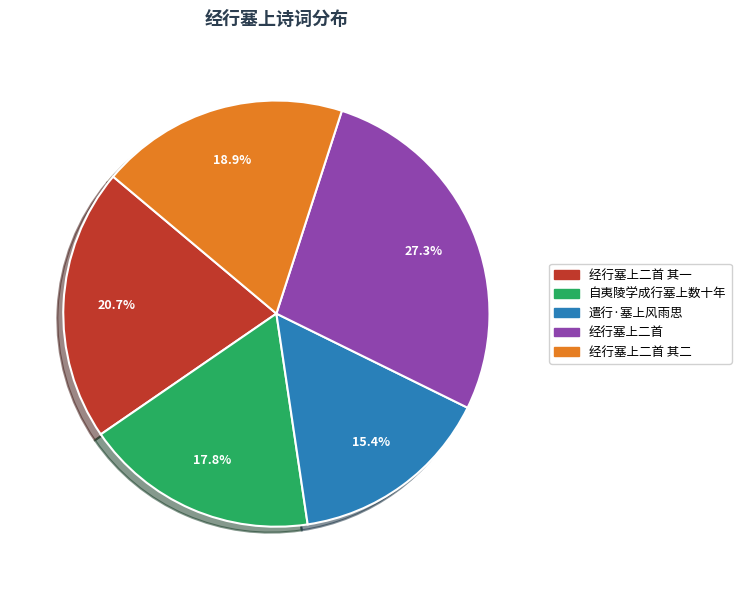

Is there a majority slice in this chart?

No